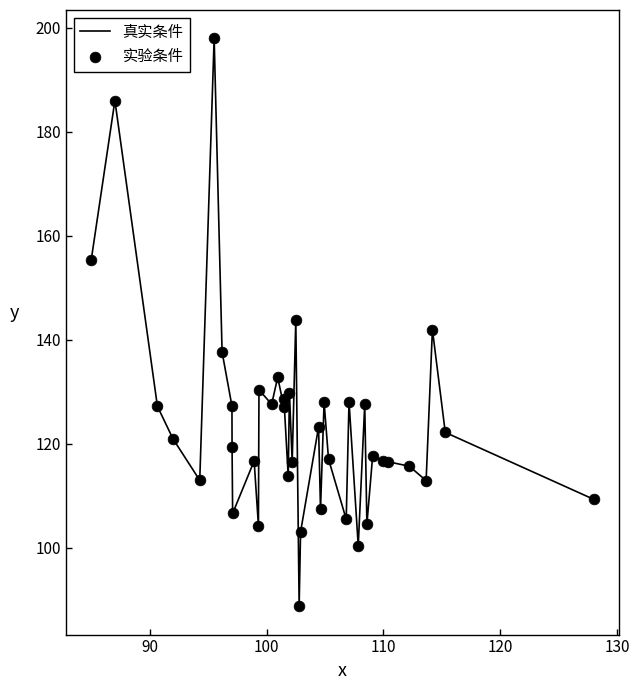

What is the smallest value displayed?

88.7